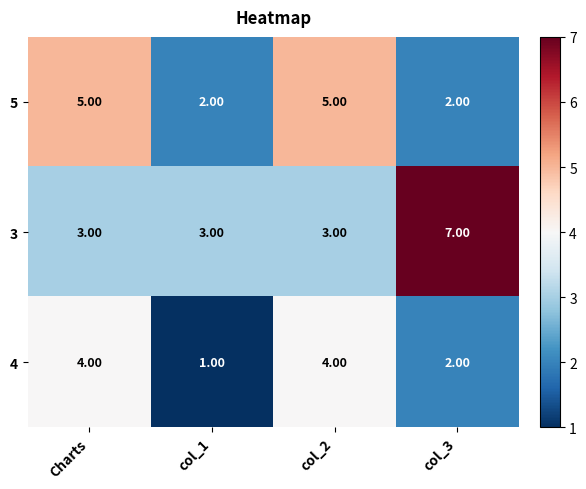

Which label corresponds to the largest value in the chart?

col_3